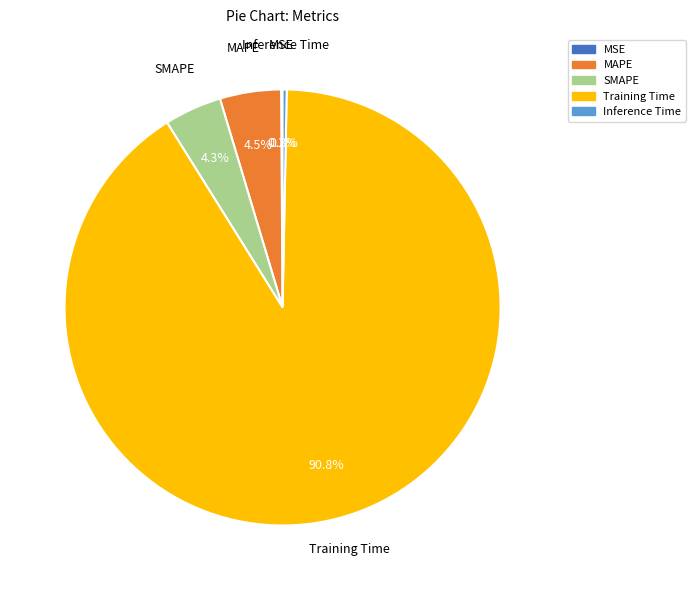

What percentage is NOT represented by MAPE?

95.5%